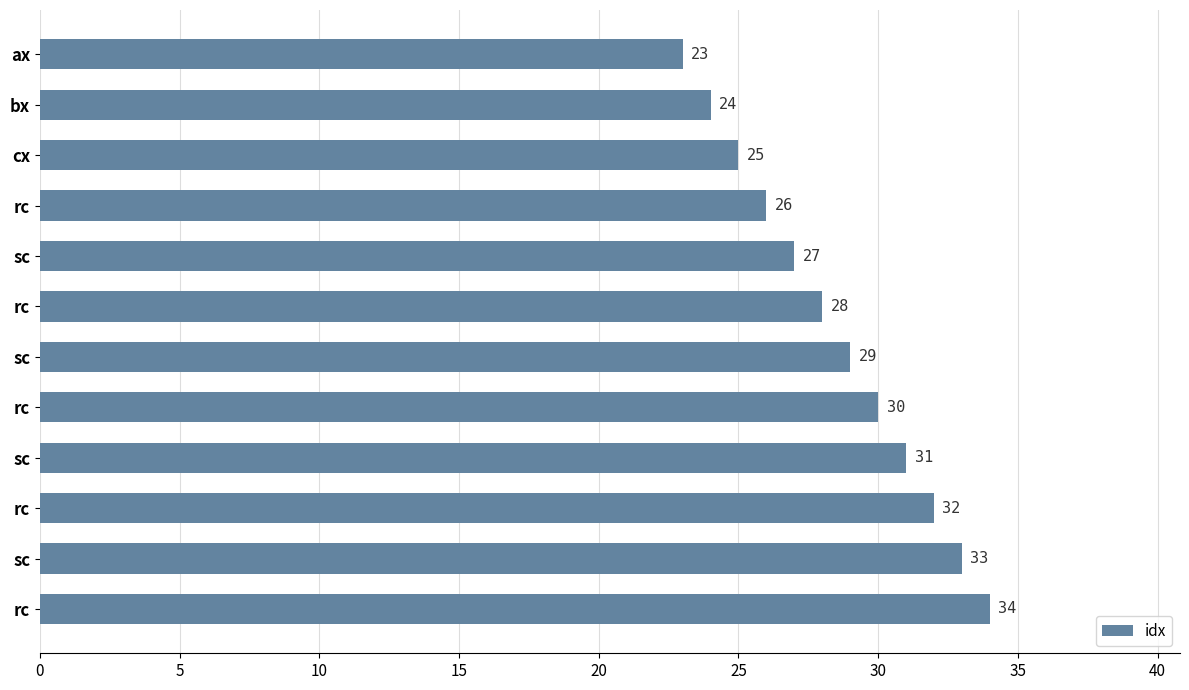

How many categories are shown in the chart?

12